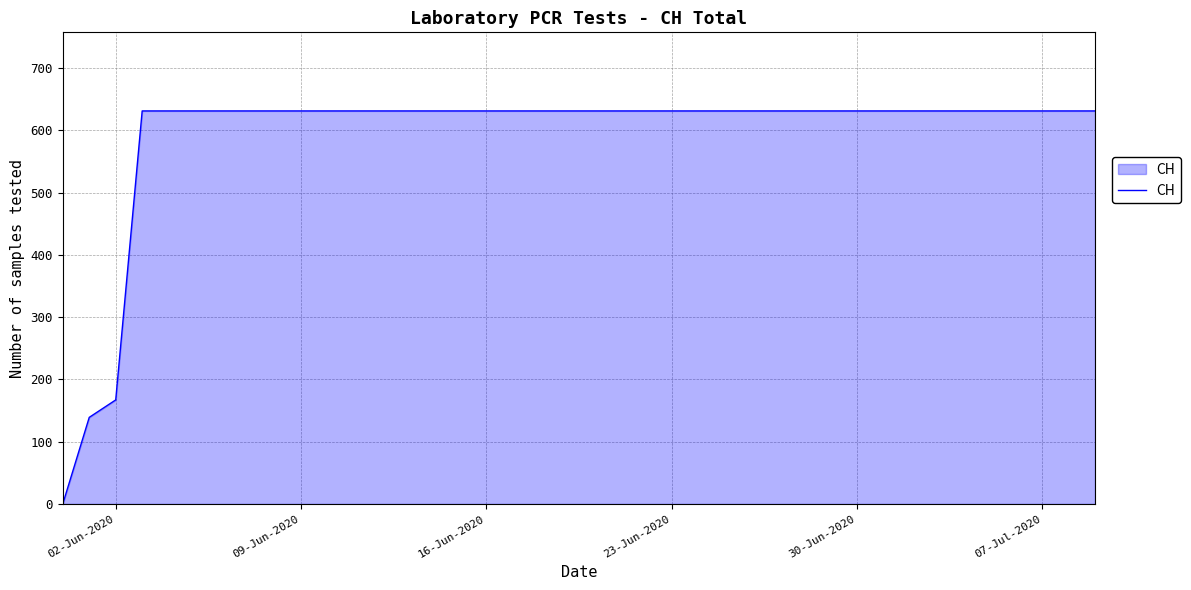

What is the difference between the maximum and minimum values?

631